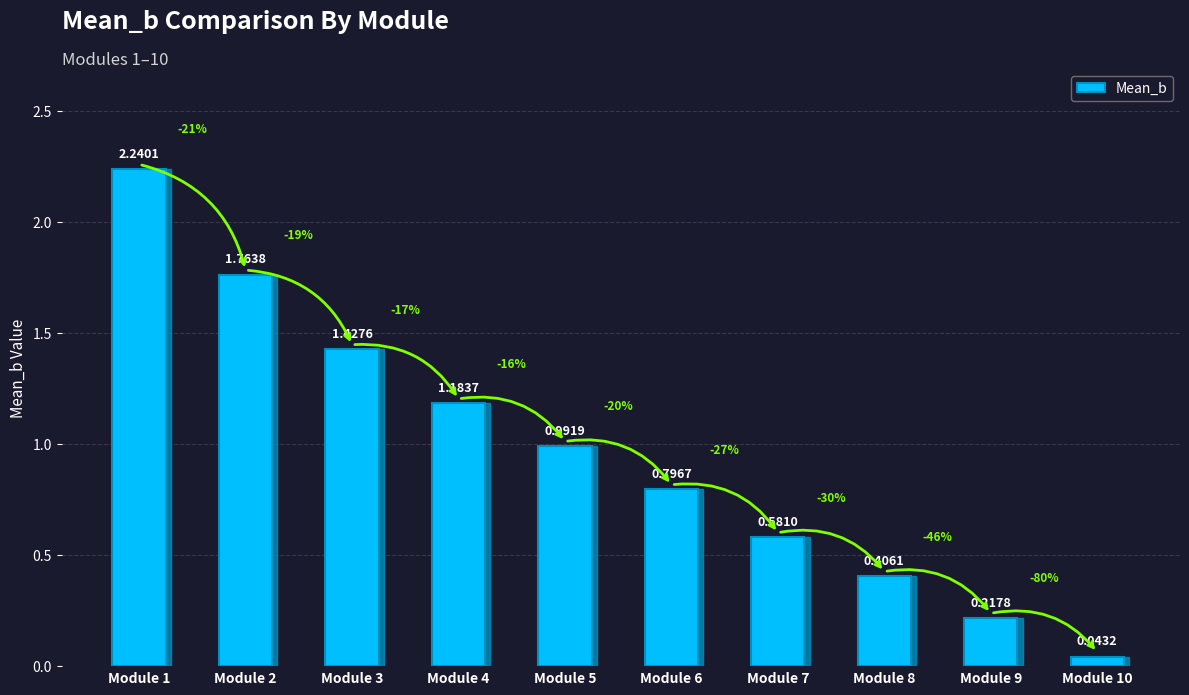

What is the difference between the values at Module 9 and Module 2?

1.5